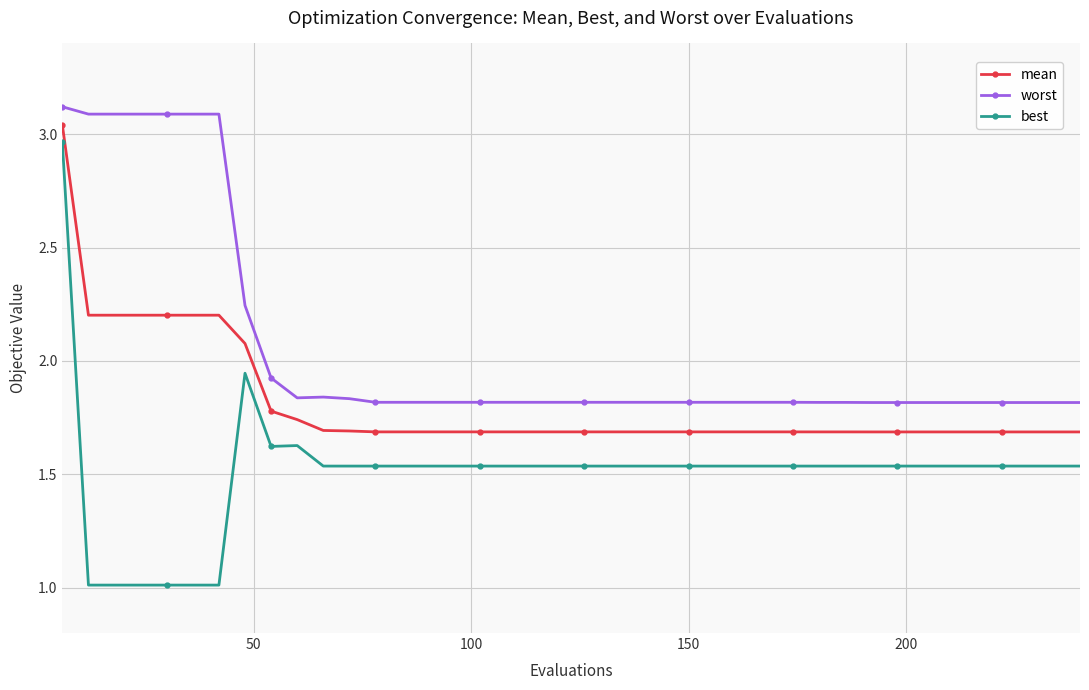

True or false: best and worst cross at least once.

False